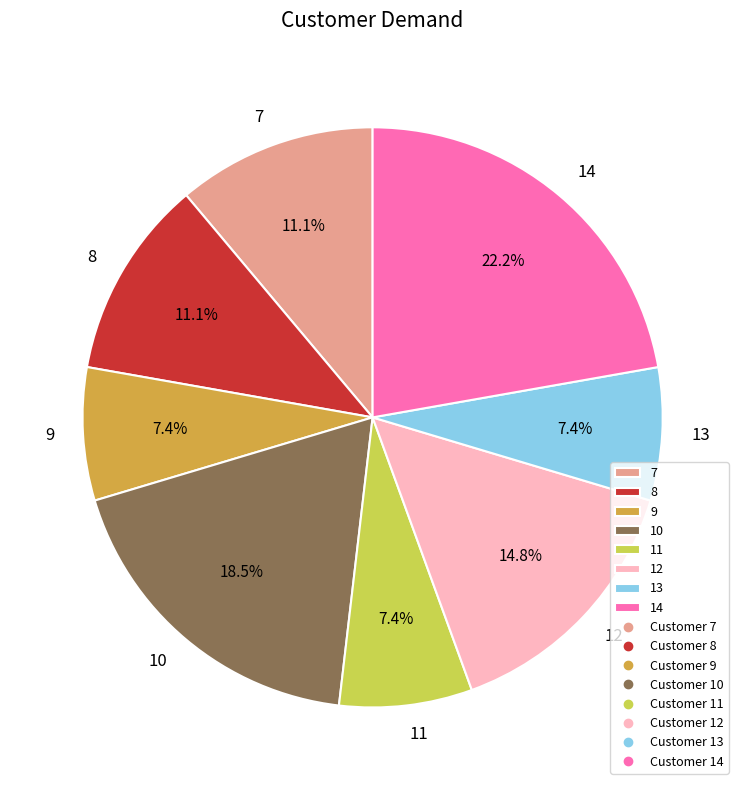

What is the largest slice in the pie chart?

14